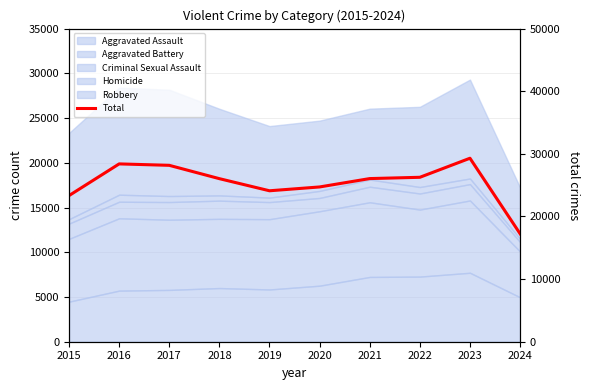

Reading left to right, list all the values displayed in this chart.

23336	28395	28166	26038	24104	24714	26051	26256	29299	17242